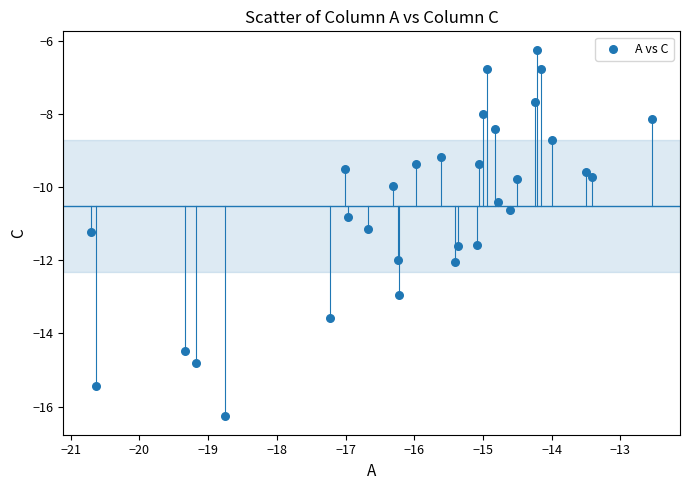

What is the range of X values (max minus min)?

8.2